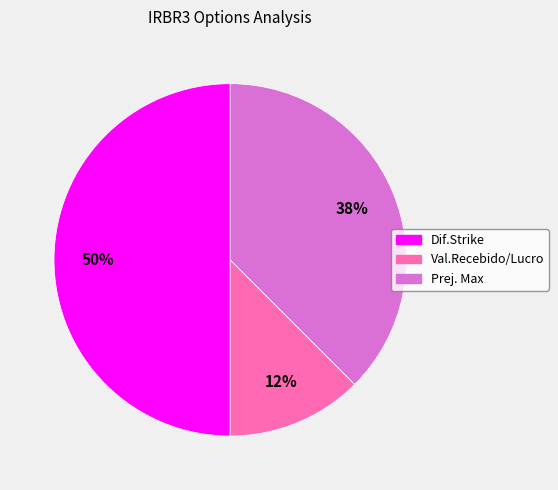

What percentage is the Dif.Strike slice, to the nearest percent?

50%